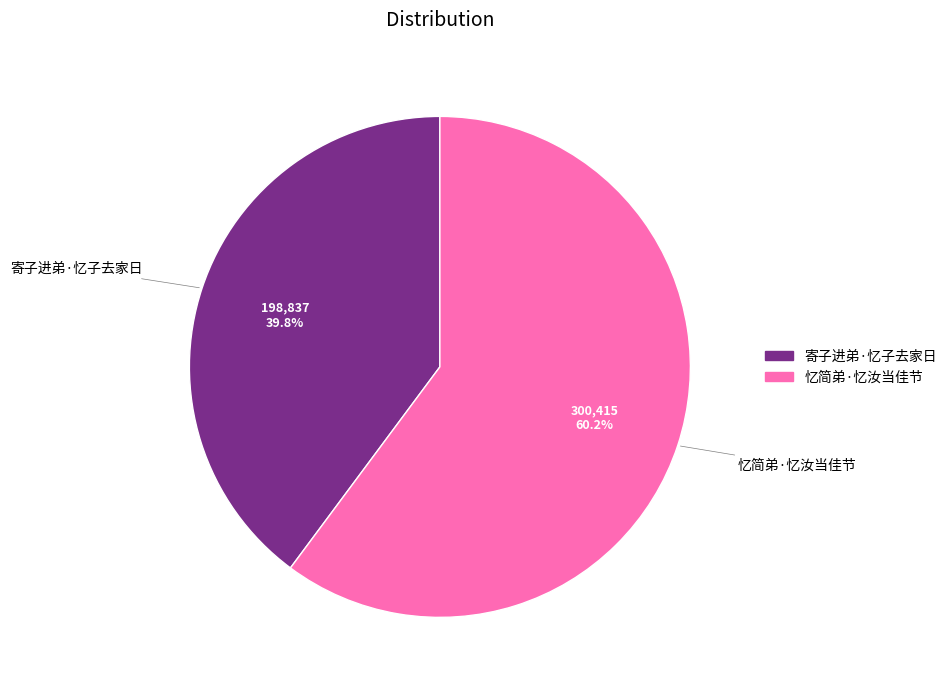

What percentage is the 寄子进弟·忆子去家日 slice, to the nearest percent?

40%